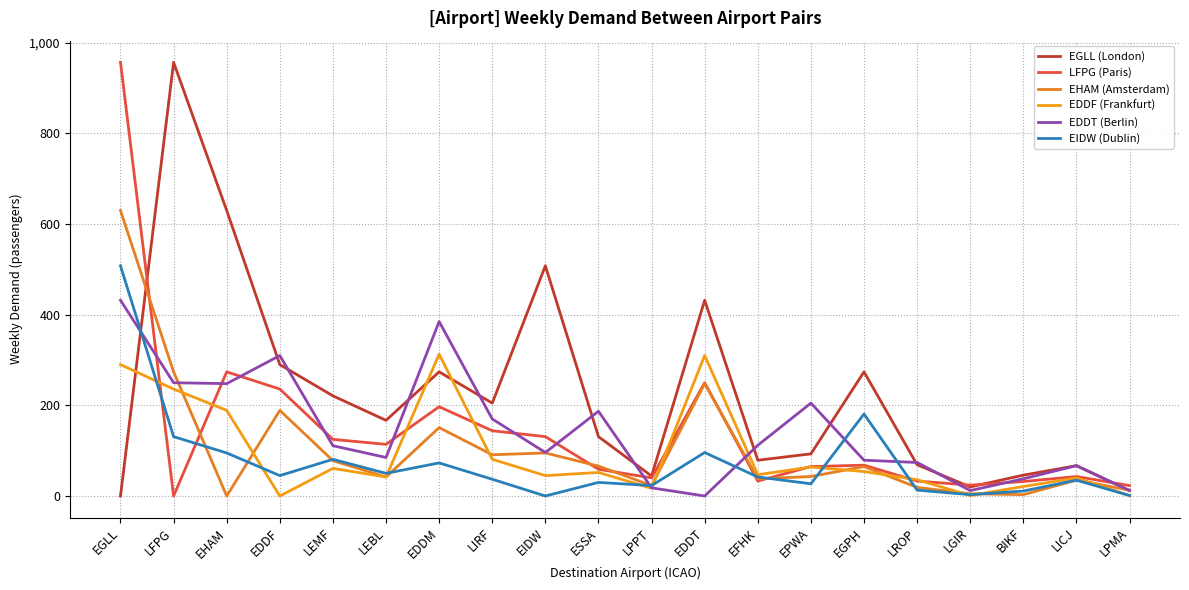

What is the label of the 4th point from the right?

LGIR